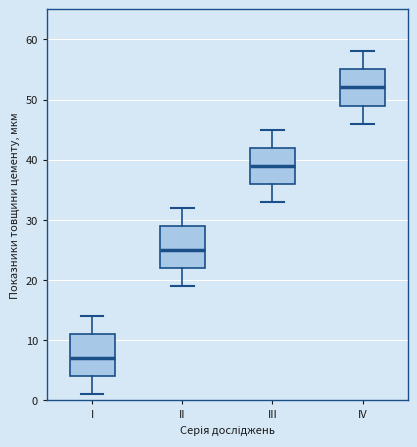

Reading left to right, transcribe this box plot: for each box, give where its median line is, the range the box spans, and where its two whiskers end, as read against the y-axis. The values are not printed on the chart, so give them approximately, as read against the axis.

I: median 7, box 4 to 11, whiskers 1 to 14
II: median 25, box 22 to 29, whiskers 19 to 32
III: median 39, box 36 to 42, whiskers 33 to 45
IV: median 52, box 49 to 55, whiskers 46 to 58